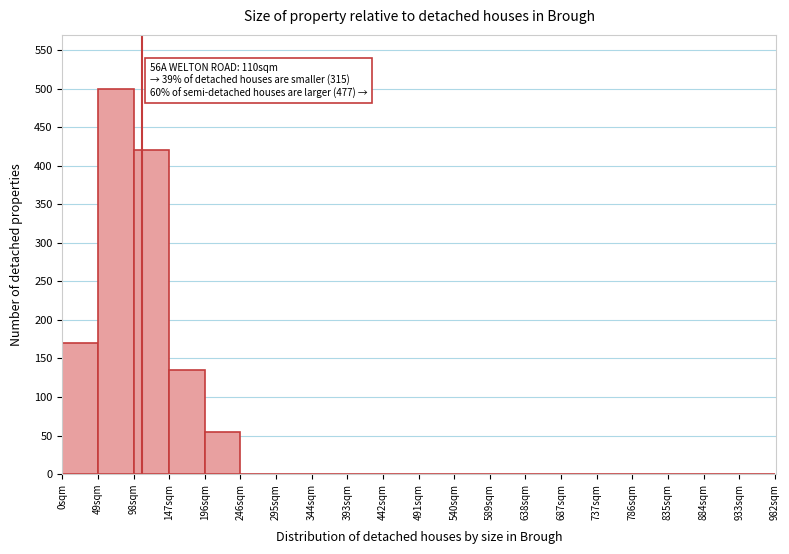

Over which range of the x-axis is the bar tallest?

49 to 98